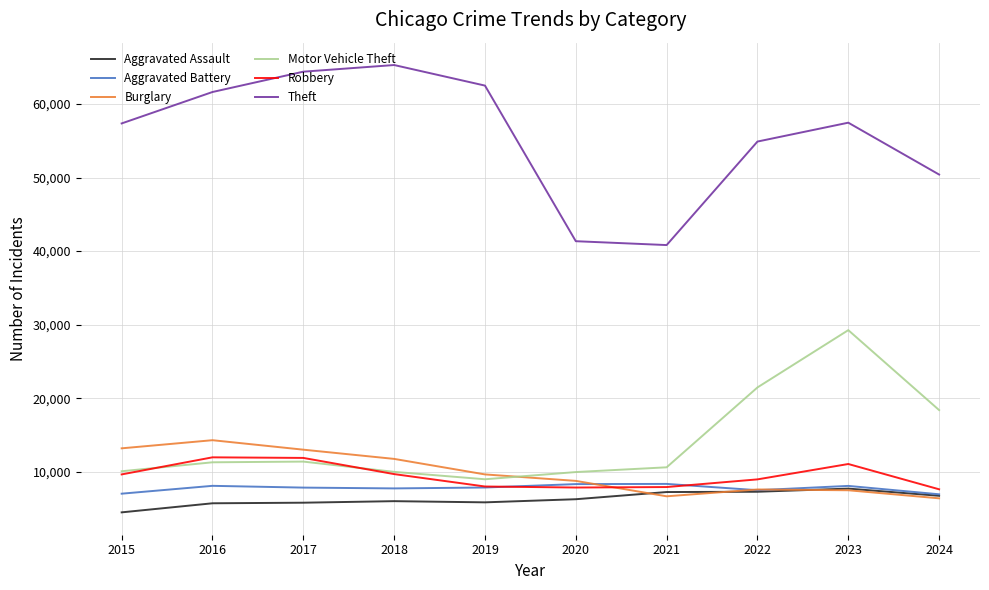

What is the spread (max minus min) of values at 2022?

47607